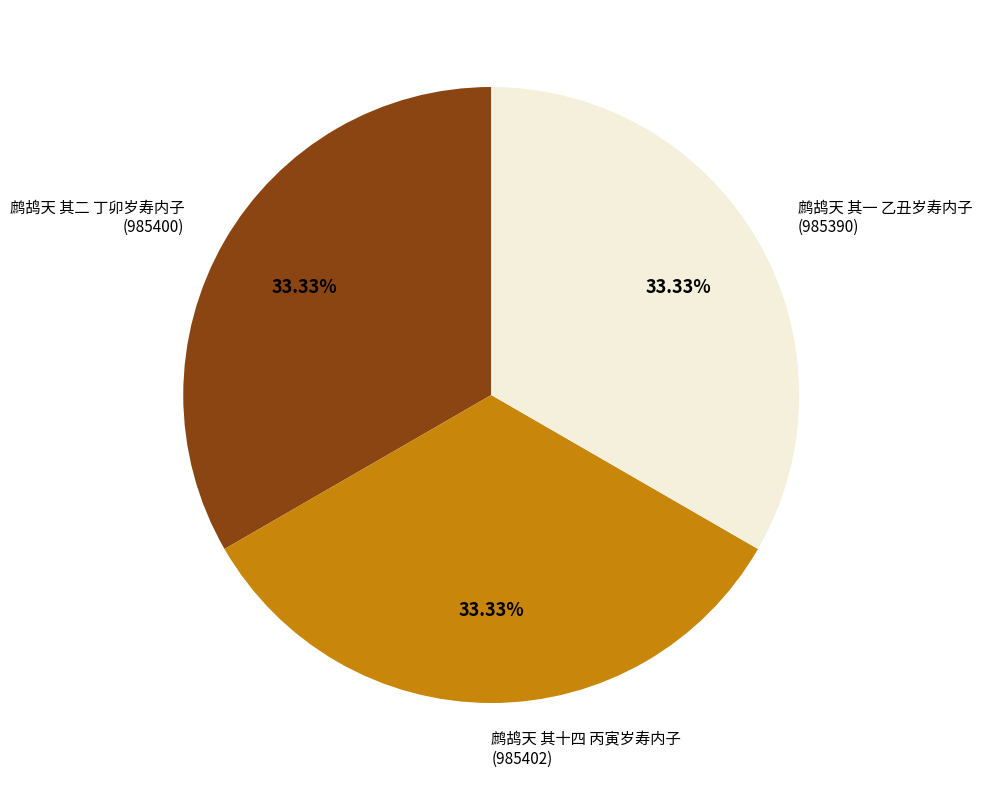

Do 鹧鸪天 其二 丁卯岁寿内子 and 鹧鸪天 其十四 丙寅岁寿内子 together represent more than half of the pie?

Yes